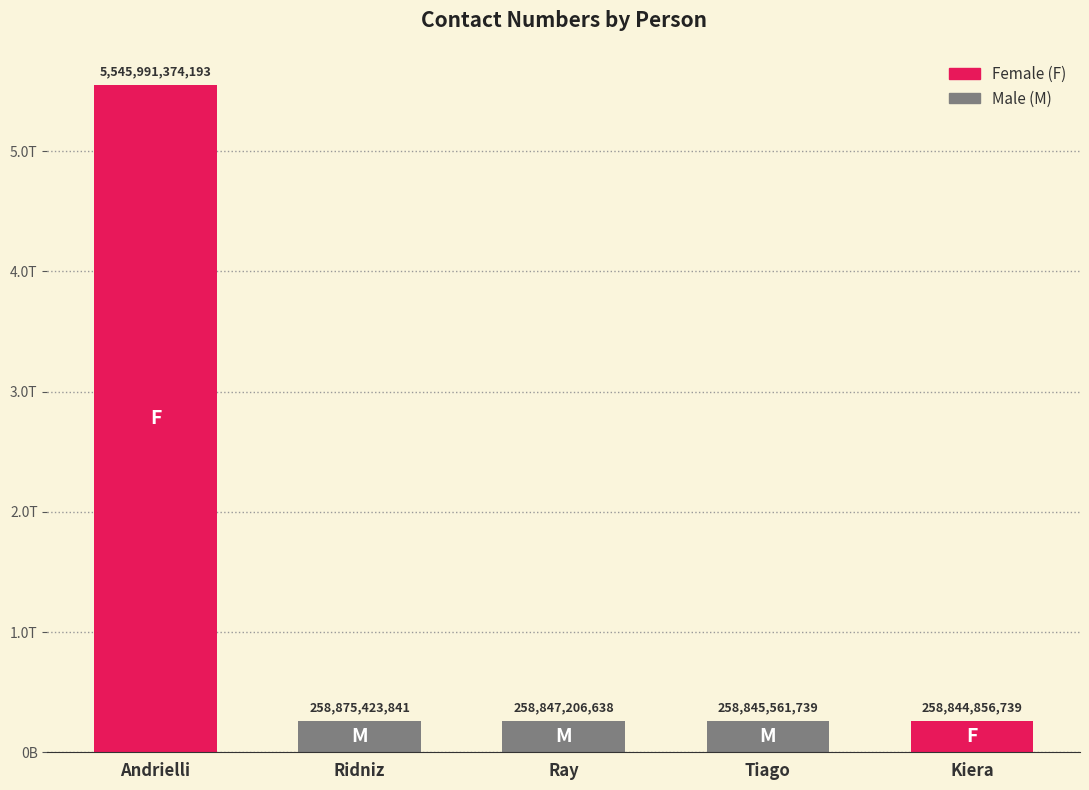

What is the difference between the values at Kiera and Ridniz?

30567102